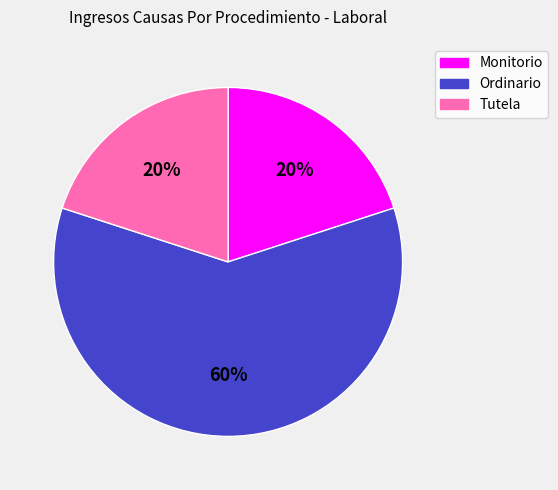

Is there a majority slice in this chart?

Yes